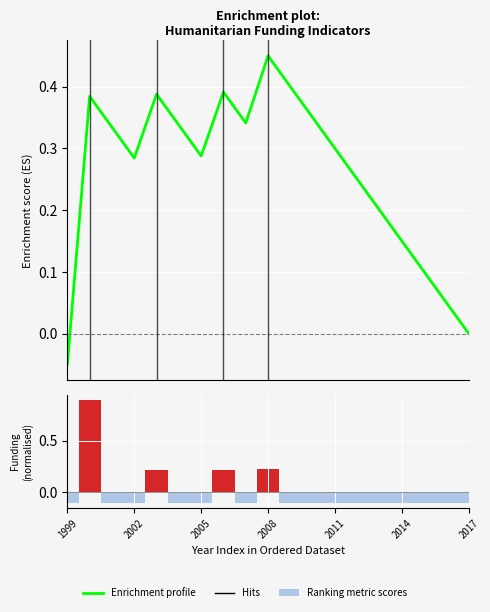

What is the total value across all series at 14?

0.1